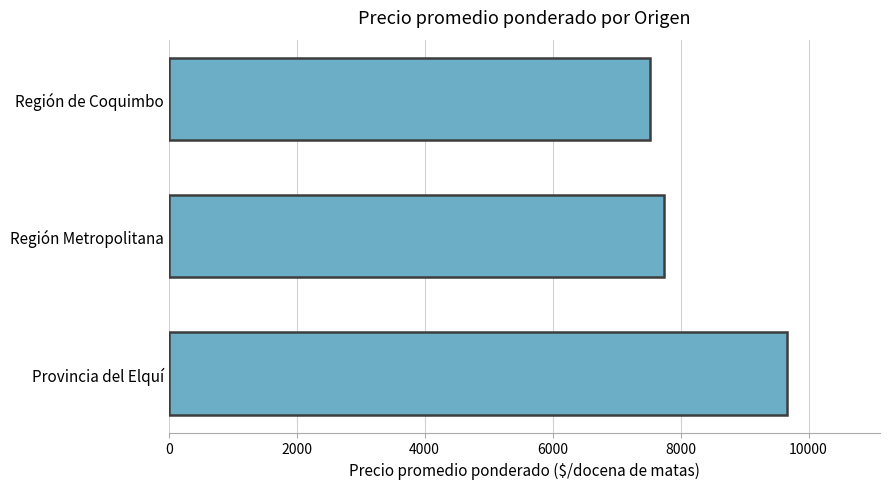

What is the sum of all values?

24941